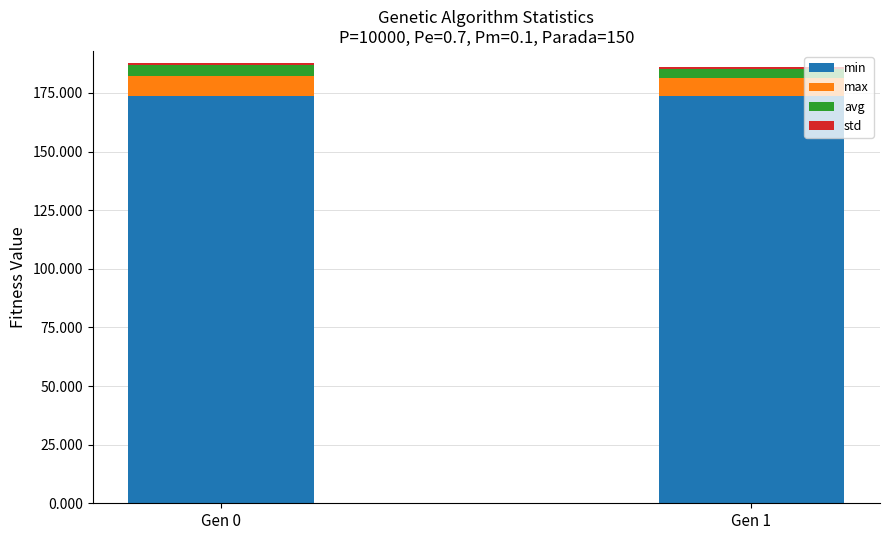

How many min values are between 173 and 174?

2